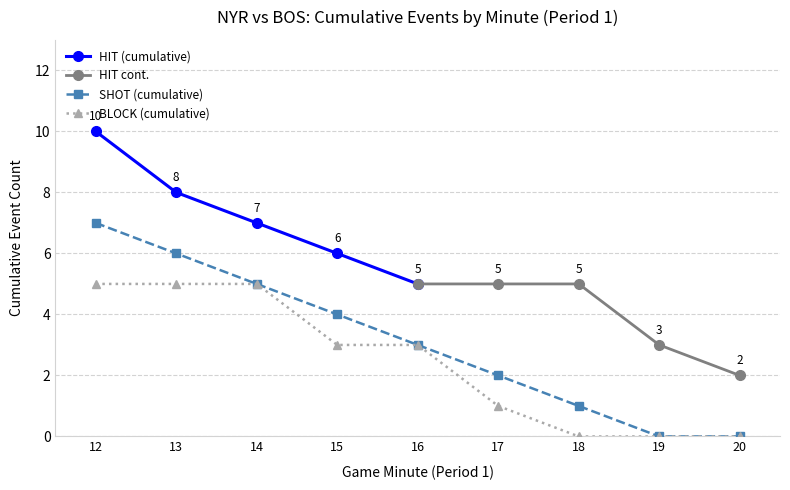

How many data points in SHOT (cumulative) are less than 3?

4